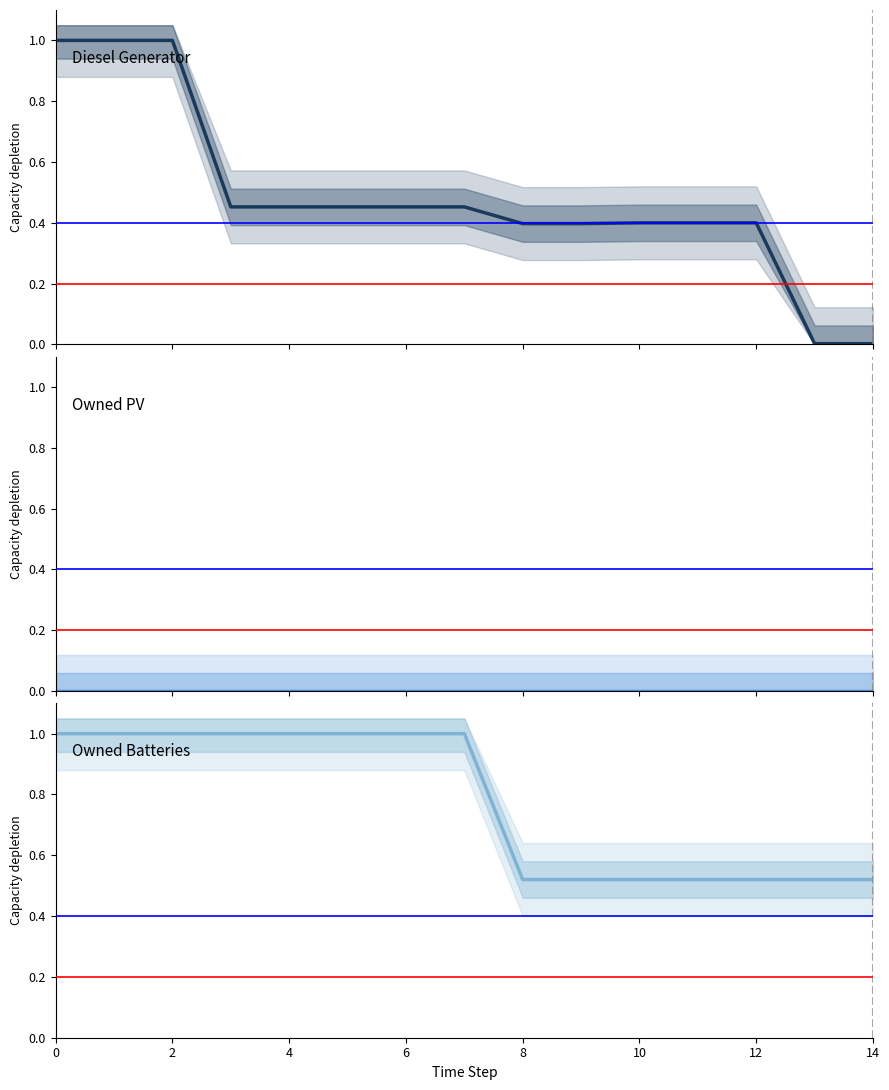

How many lines are shown in the chart?

2